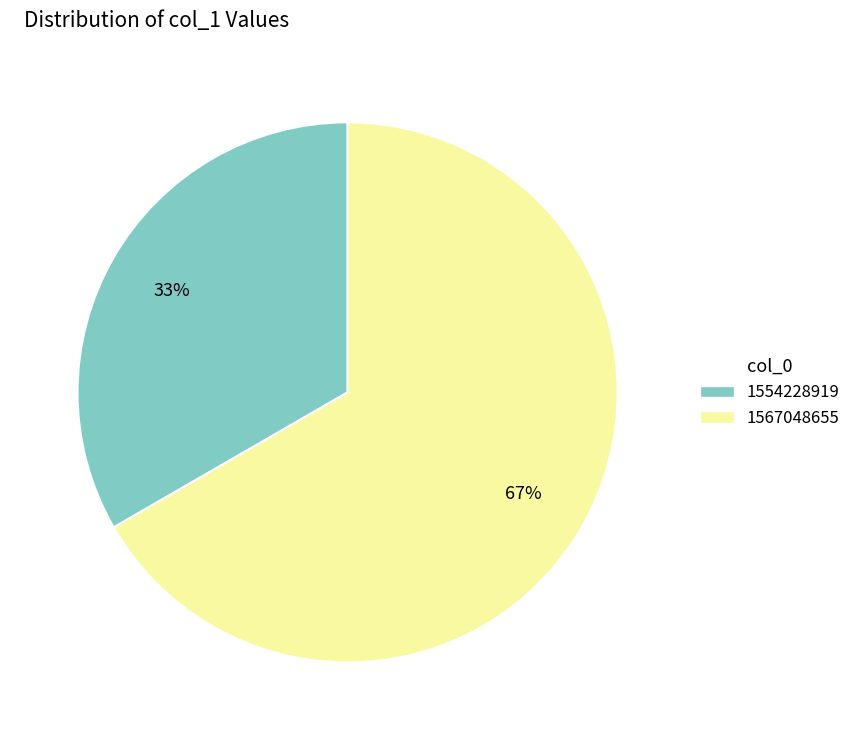

Count the number of slices in the pie.

2